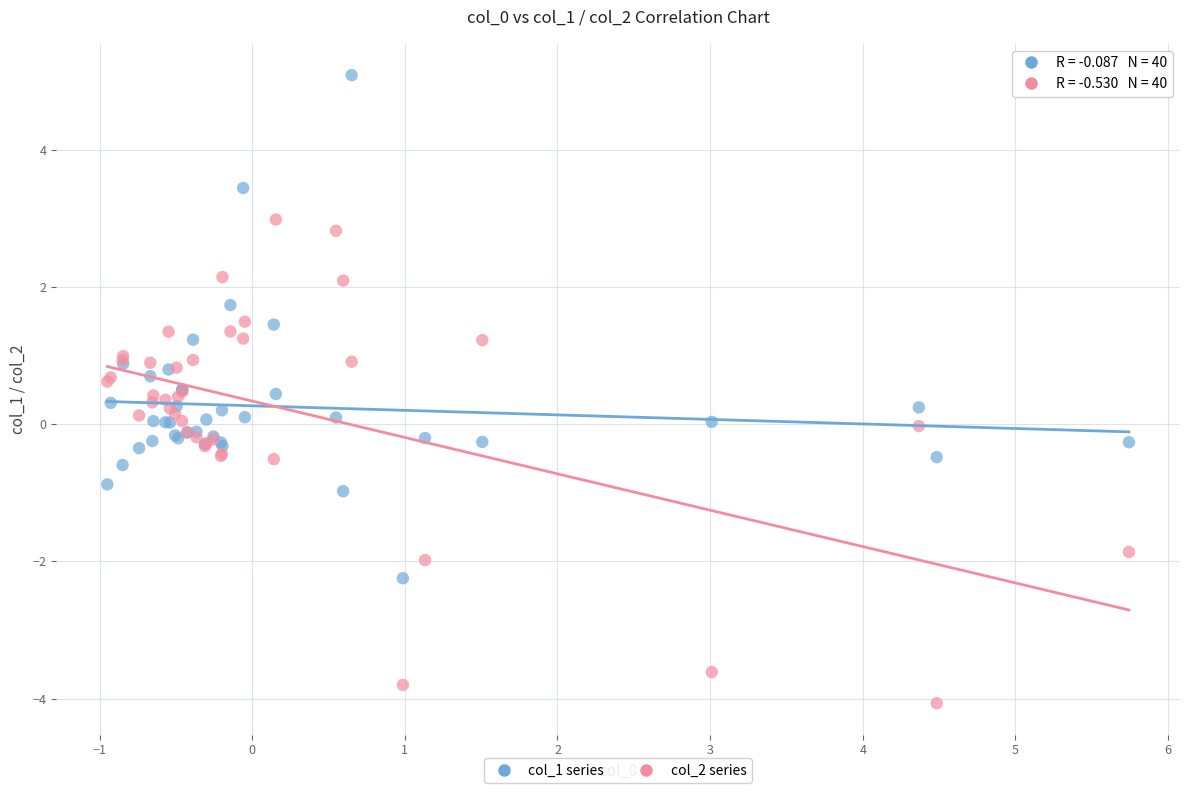

Which series reaches the minimum Y coordinate?

col_2 series